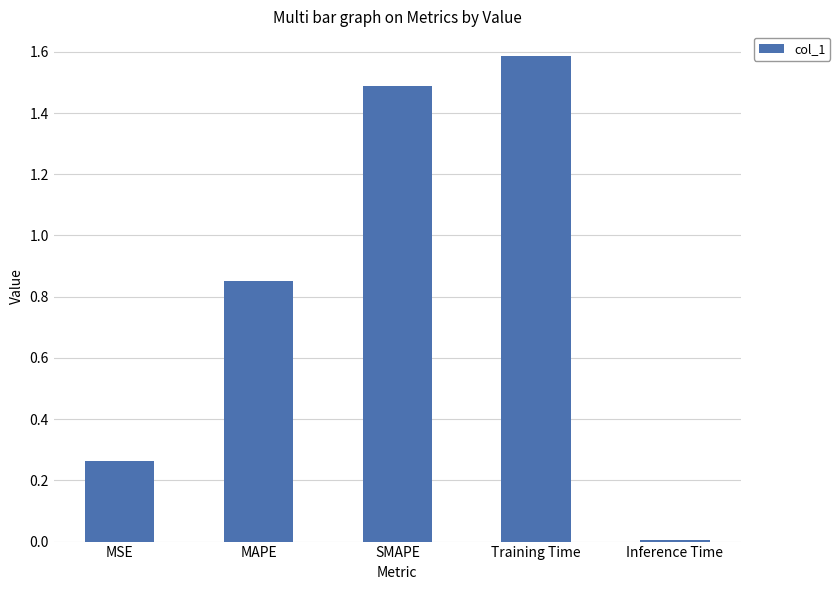

What is the difference between the maximum and minimum values?

1.6